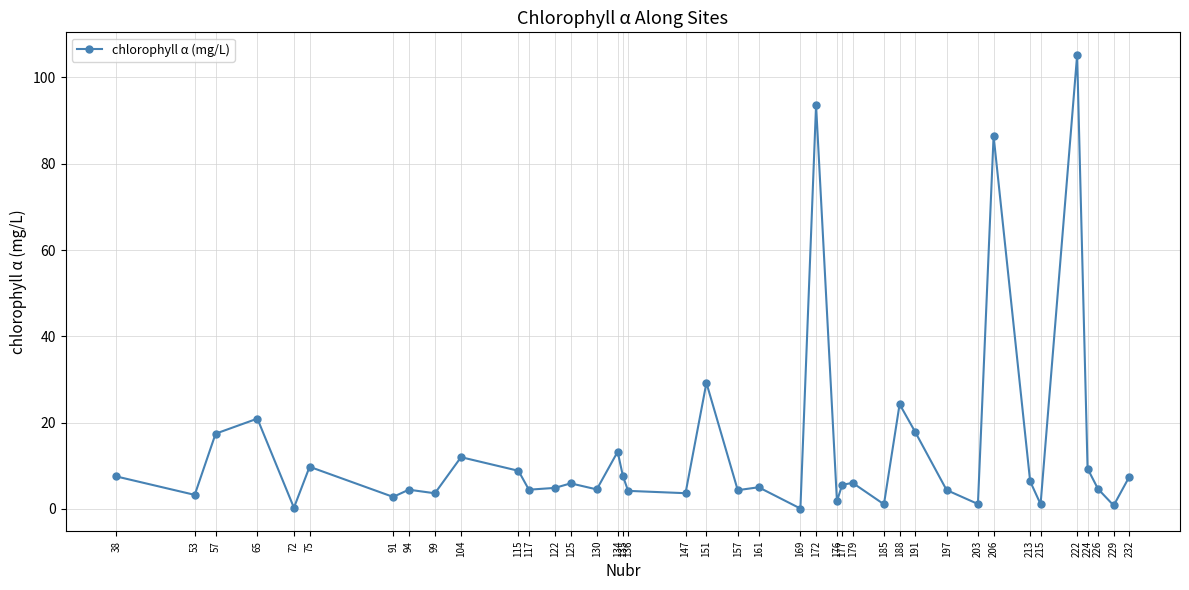

What is the value of the 35th point from the left?

1.1